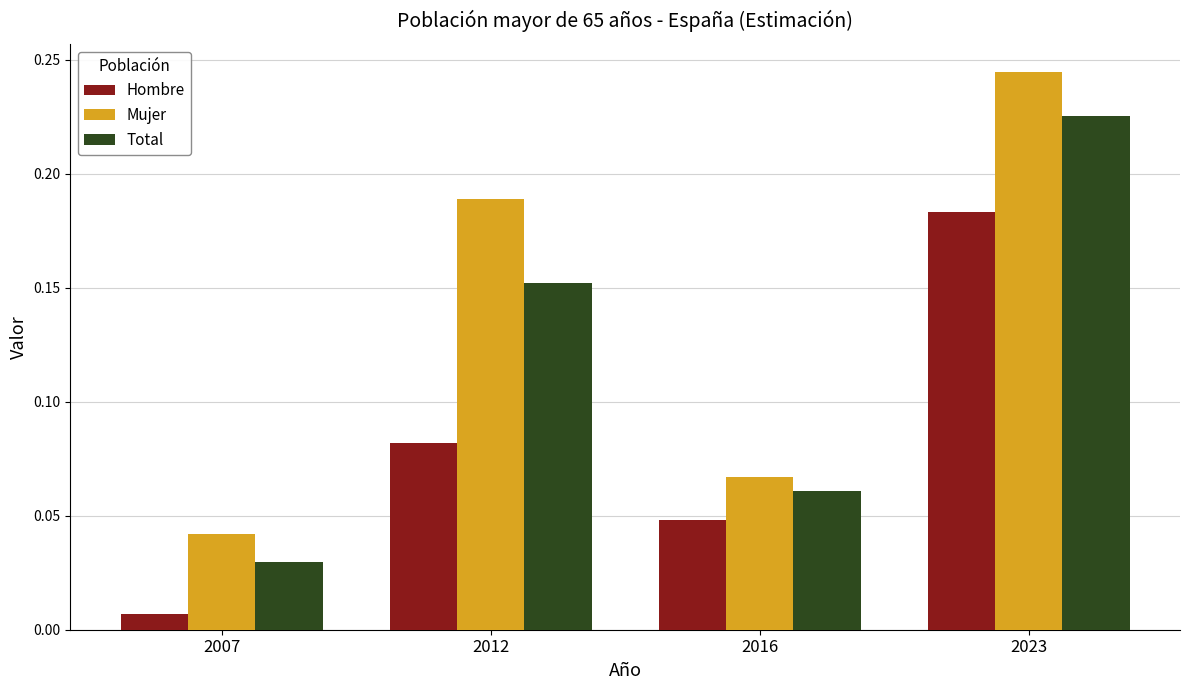

Is it true that Mujer equals 0.1 at 2023?

False